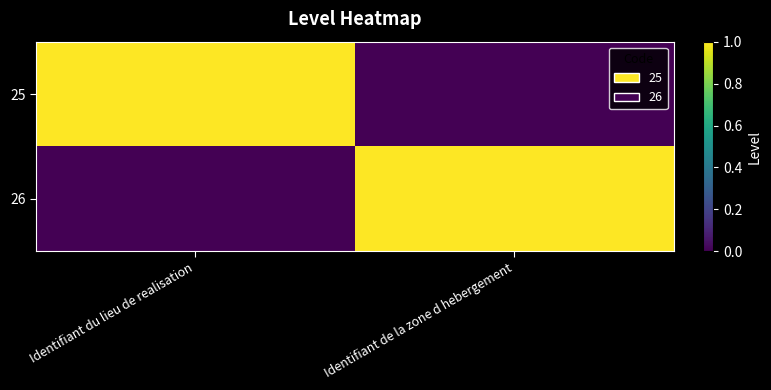

Which series changed the most between Identifiant du lieu de realisation and Identifiant de la zone d hebergement?

25